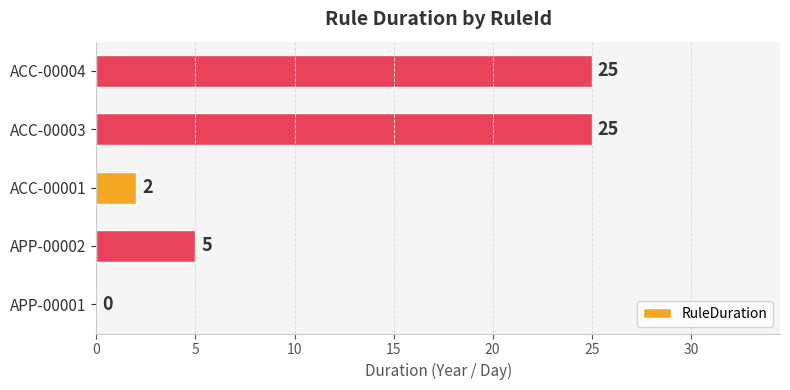

What is the sum of the values at APP-00002 and APP-00001?

5